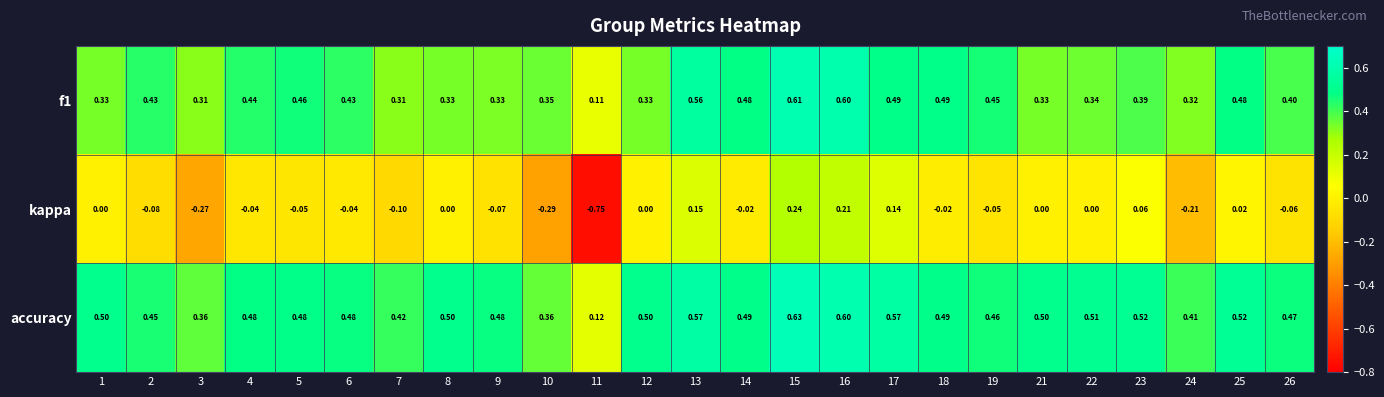

Between 4 and 10, which series saw the biggest shift?

kappa